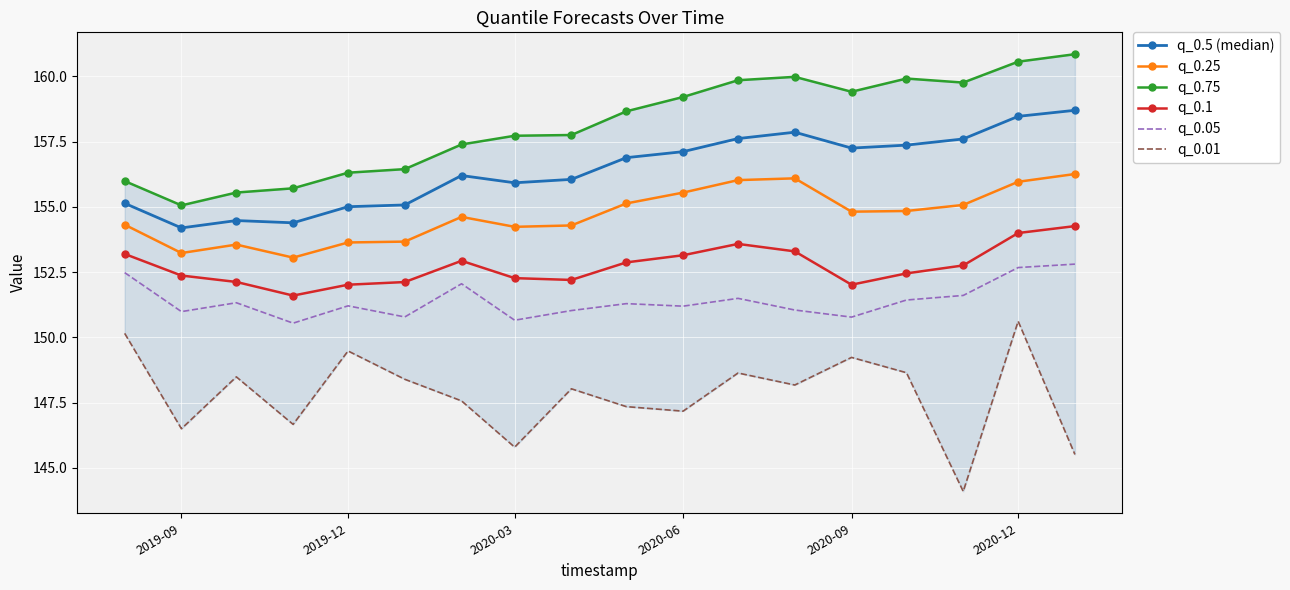

What is the difference between the maximum and minimum values in the q_0.25 series?

3.2